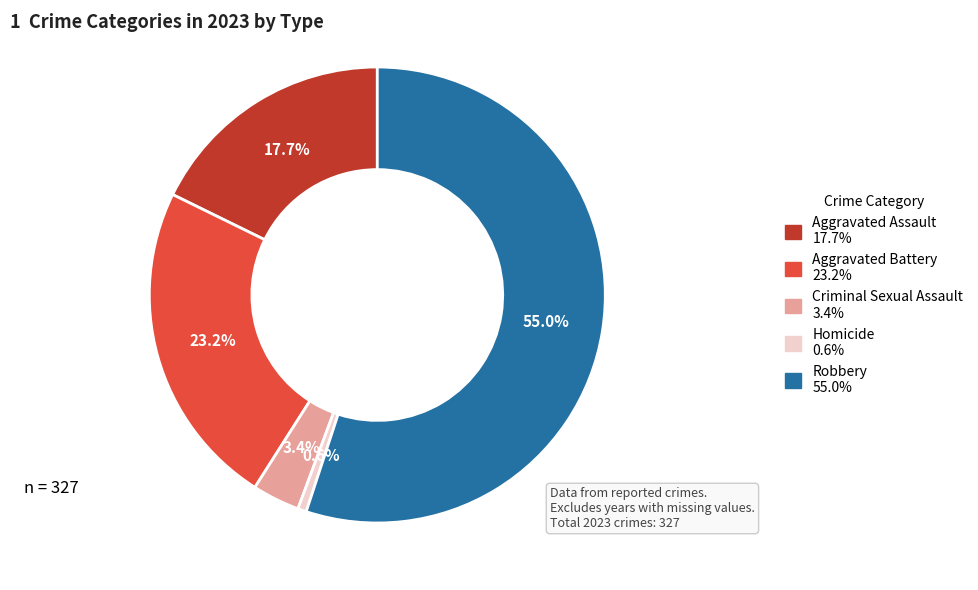

Rank the categories by value from lowest to highest.

Homicide, Criminal Sexual Assault, Aggravated Assault, Aggravated Battery, Robbery